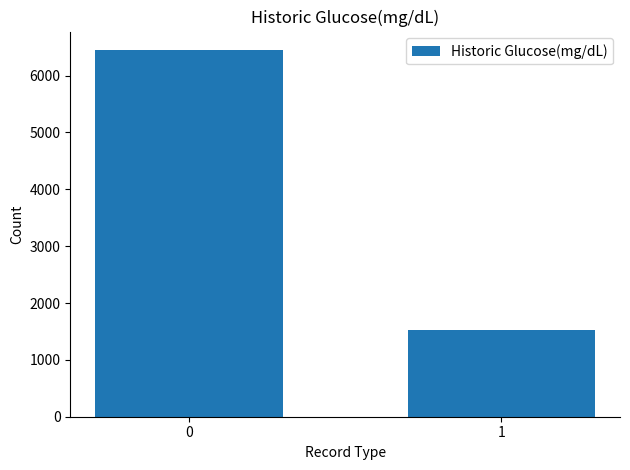

What is the ratio of the value at 1 to the value at 0?

0.2